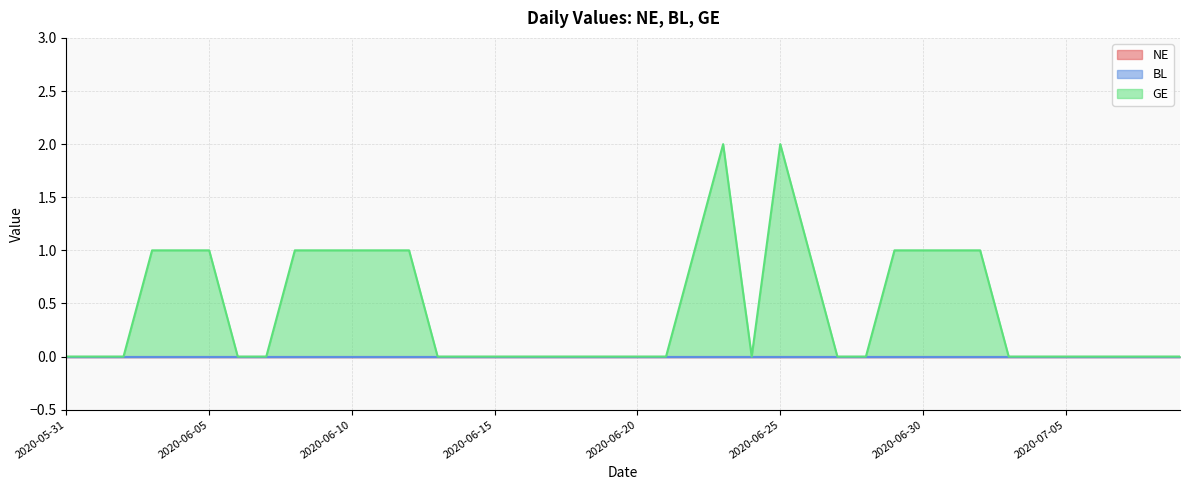

True or false: NE has more than 2 interior local peaks.

False